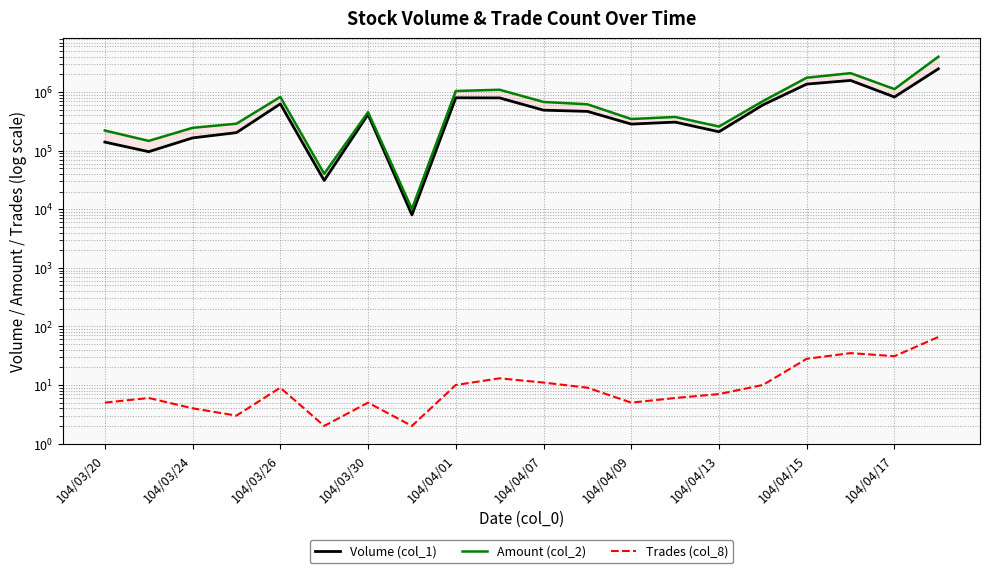

True or false: Volume (col_1) has more than 2 points higher than both neighbors.

True